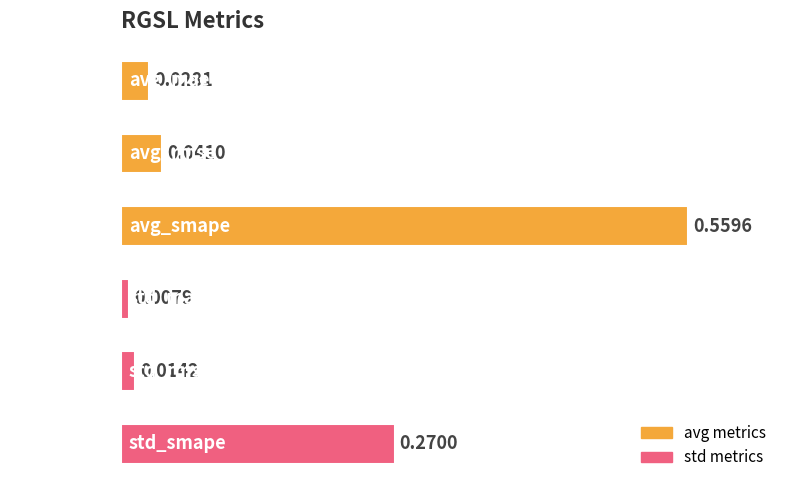

At which label is the value closest to 0?

std_mae